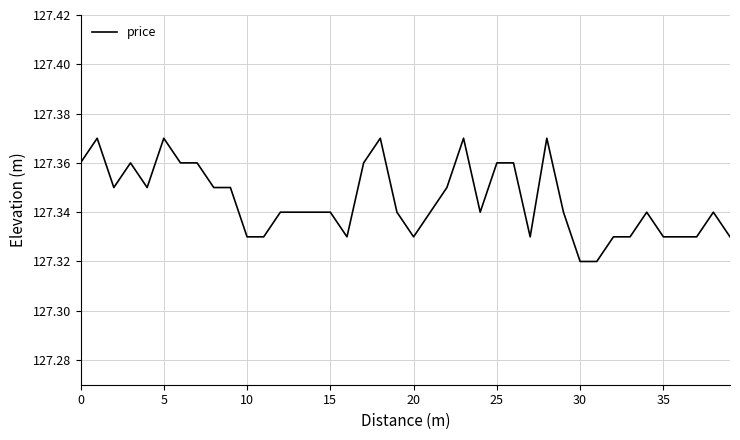

How many lines are shown in the chart?

1